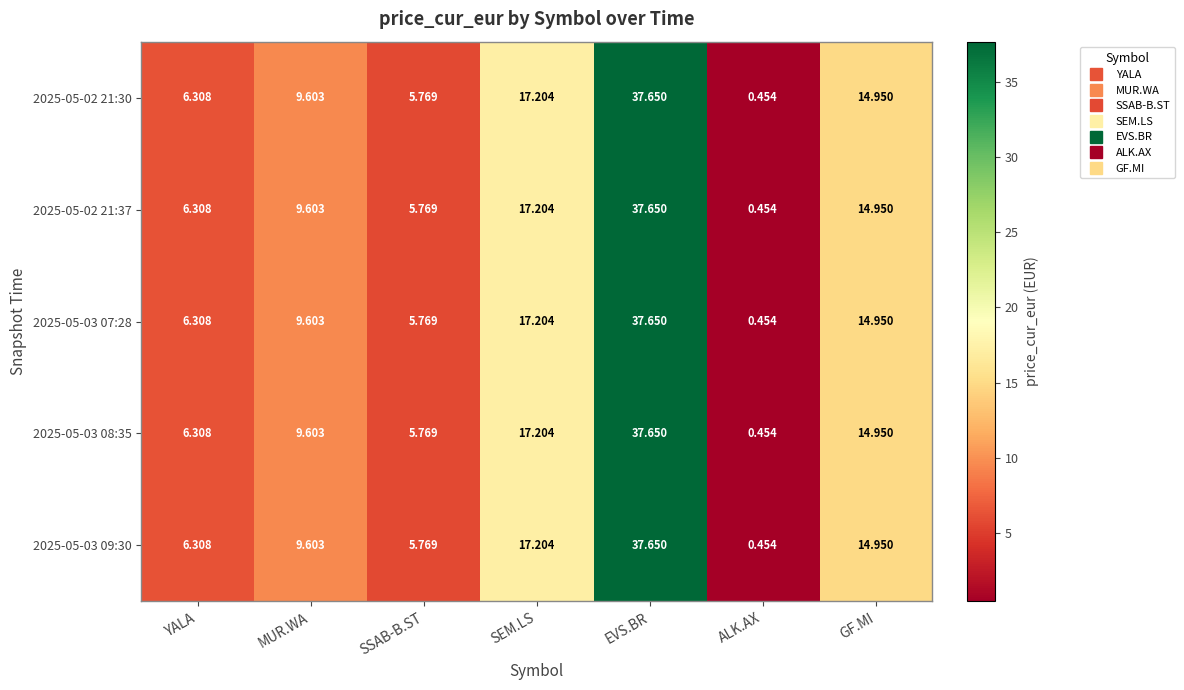

At which category does the chart reach its minimum across all series?

ALK.AX